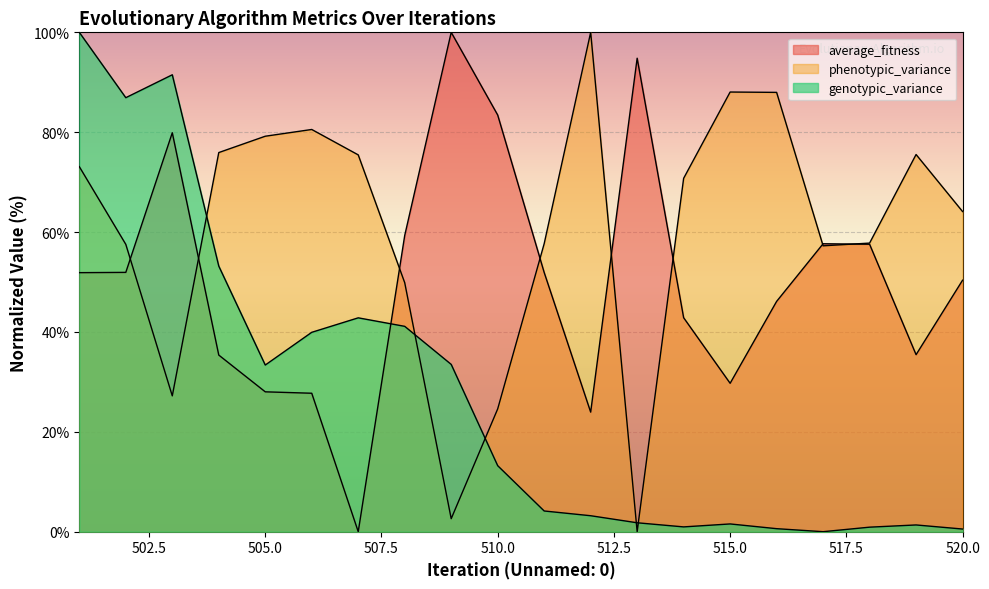

At how many categories does at least one series exceed 85?

8